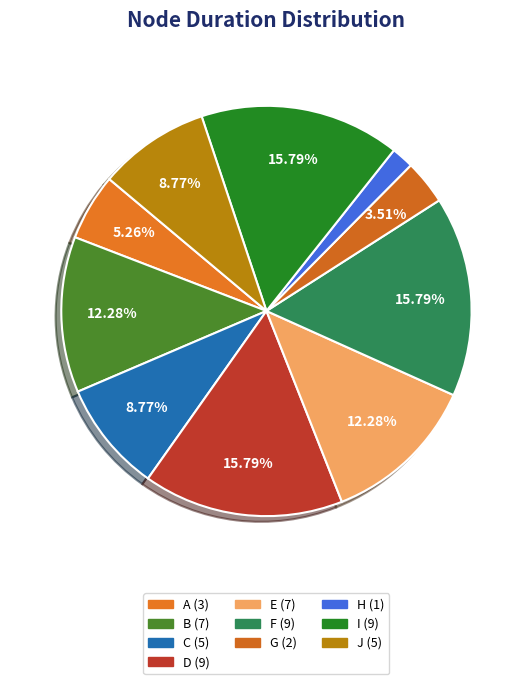

How many slices are in this pie chart?

10